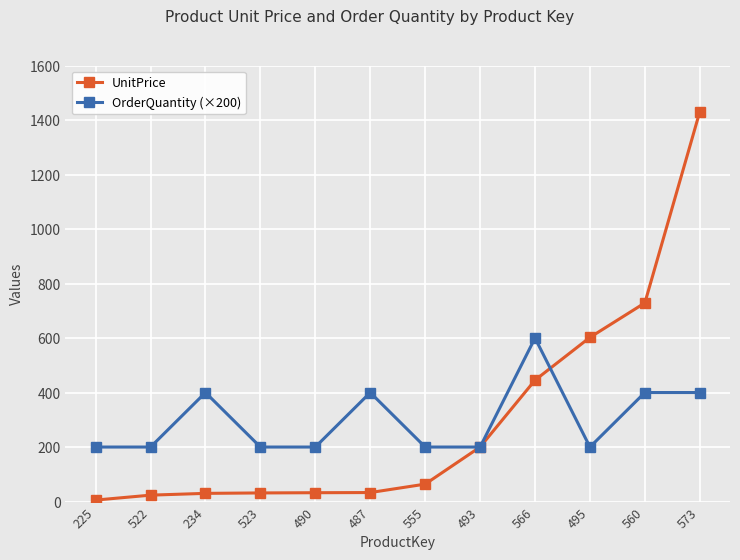

Where is the first local maximum for OrderQuantity (×200)?

234